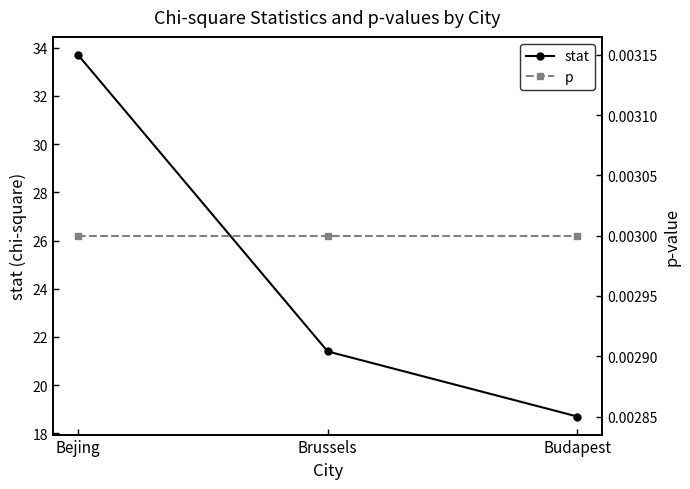

At how many categories does at least one series exceed 30?

1